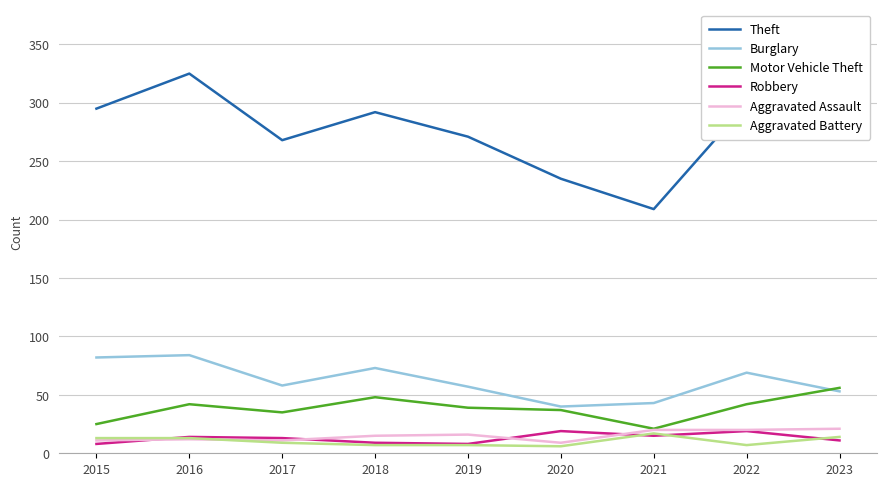

True or false: Theft and Aggravated Battery intersect in this chart.

False